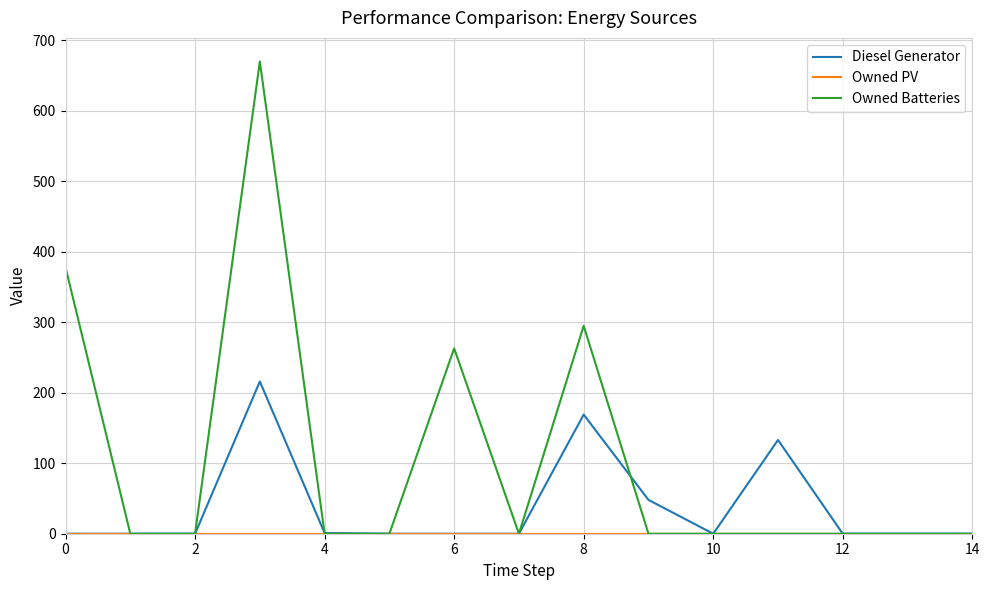

How many categories are shown in the chart?

15